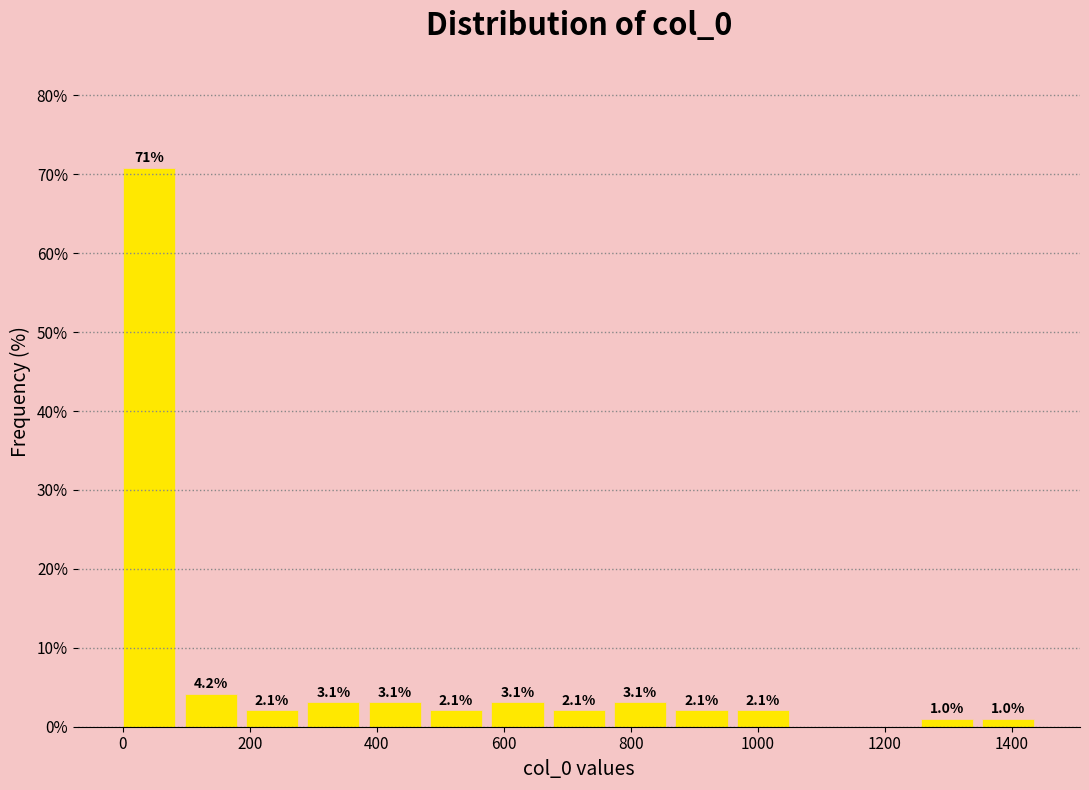

Which range on the x-axis has the tallest bar?

0 to 100